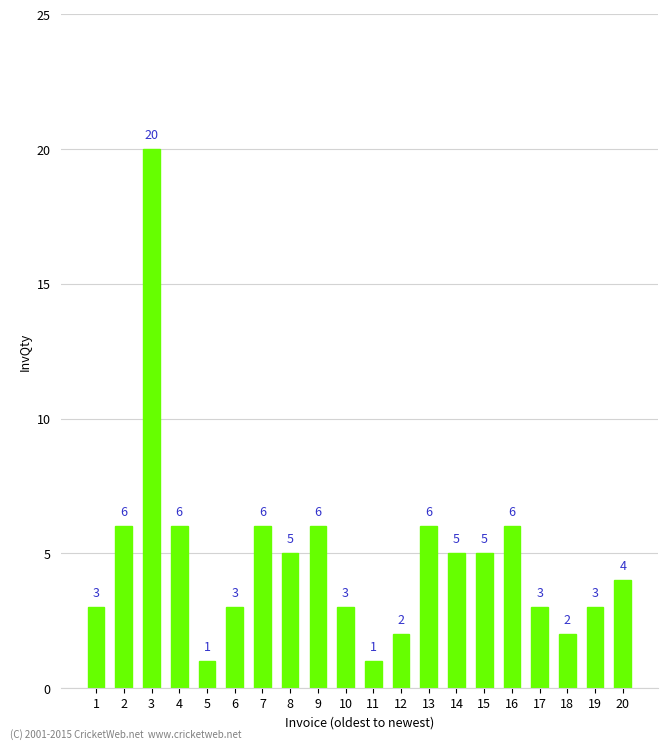

What is the average value?

5